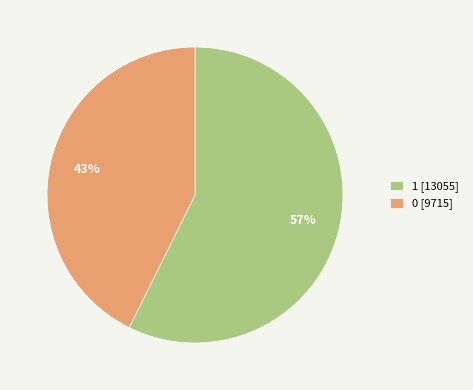

To the nearest percent, what is the average slice percentage?

50%